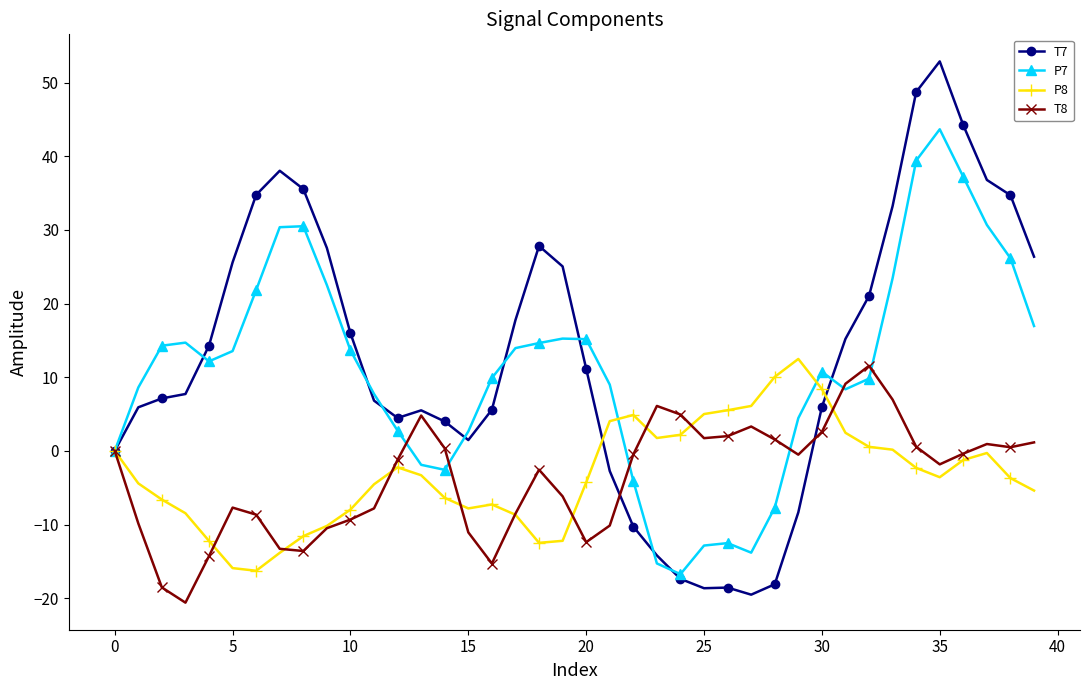

Count the number of categories in the chart.

40